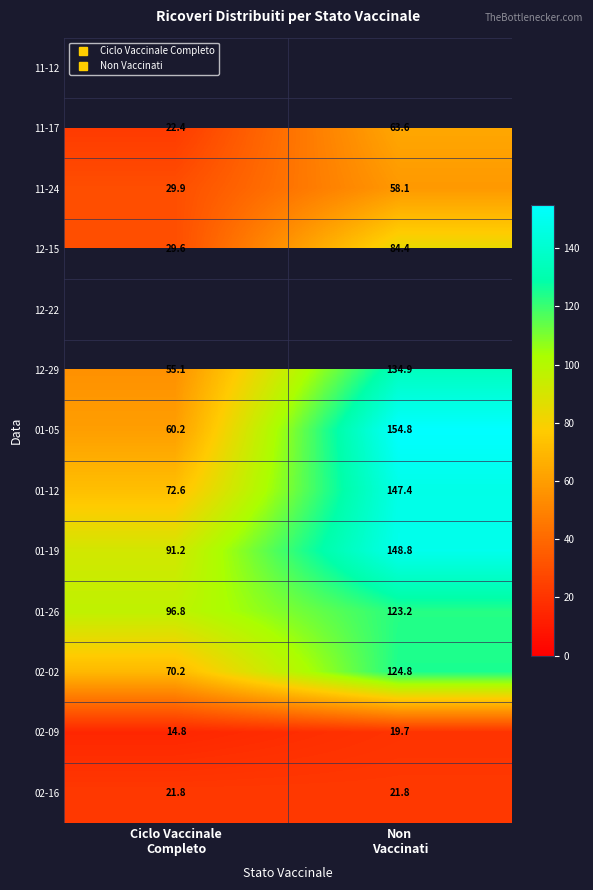

Rank the series by their average value, from highest to lowest.

11-12, 12-22, 01-19, 01-12, 01-26, 01-05, 02-02, 12-29, 12-15, 11-24, 11-17, 02-16, 02-09